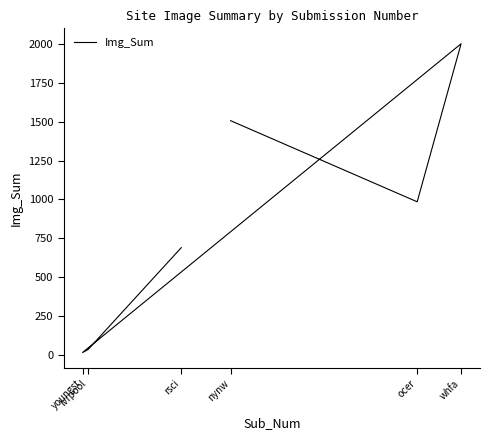

Reading left to right, transcribe all the data shown in this chart.

nynw=1507	ocer=985	whfa=2002	youngst=15	lvrpool=34	rsci=690